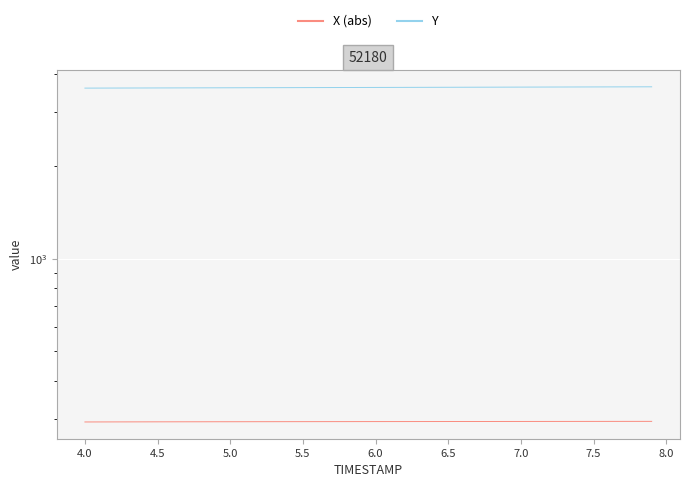

Which series has the largest range (max minus min)?

Y